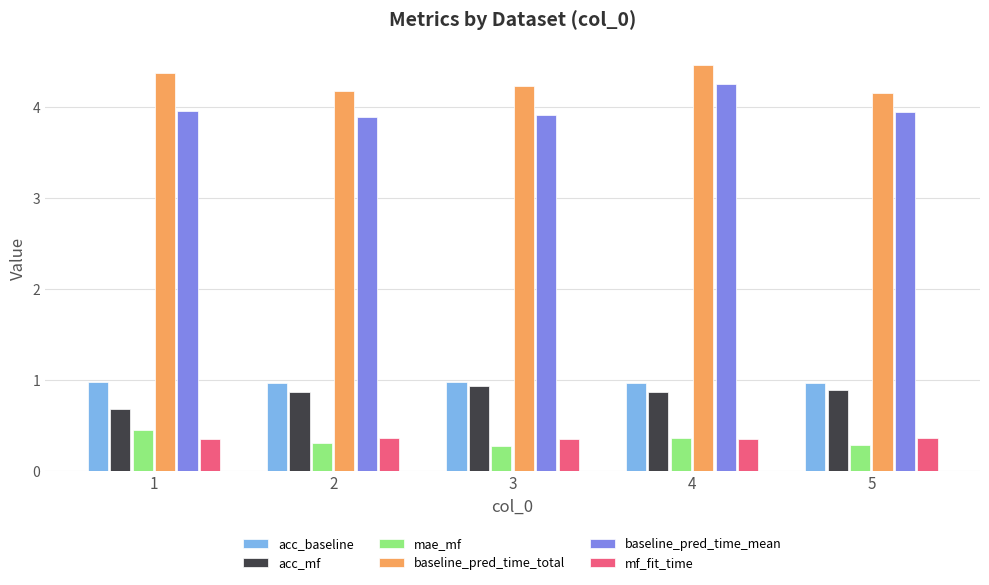

The value of baseline_pred_time_total at 5 is 1.4. True or false?

False